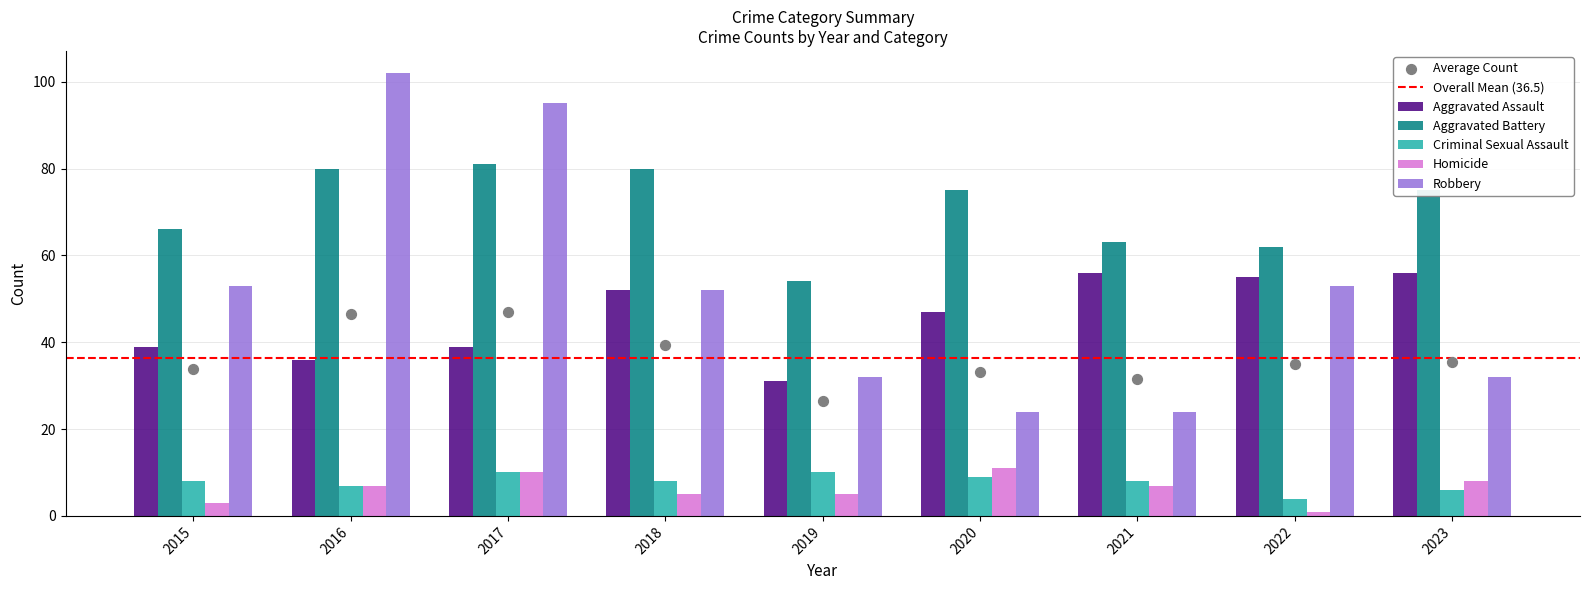

At how many categories does at least one series exceed 32?

9